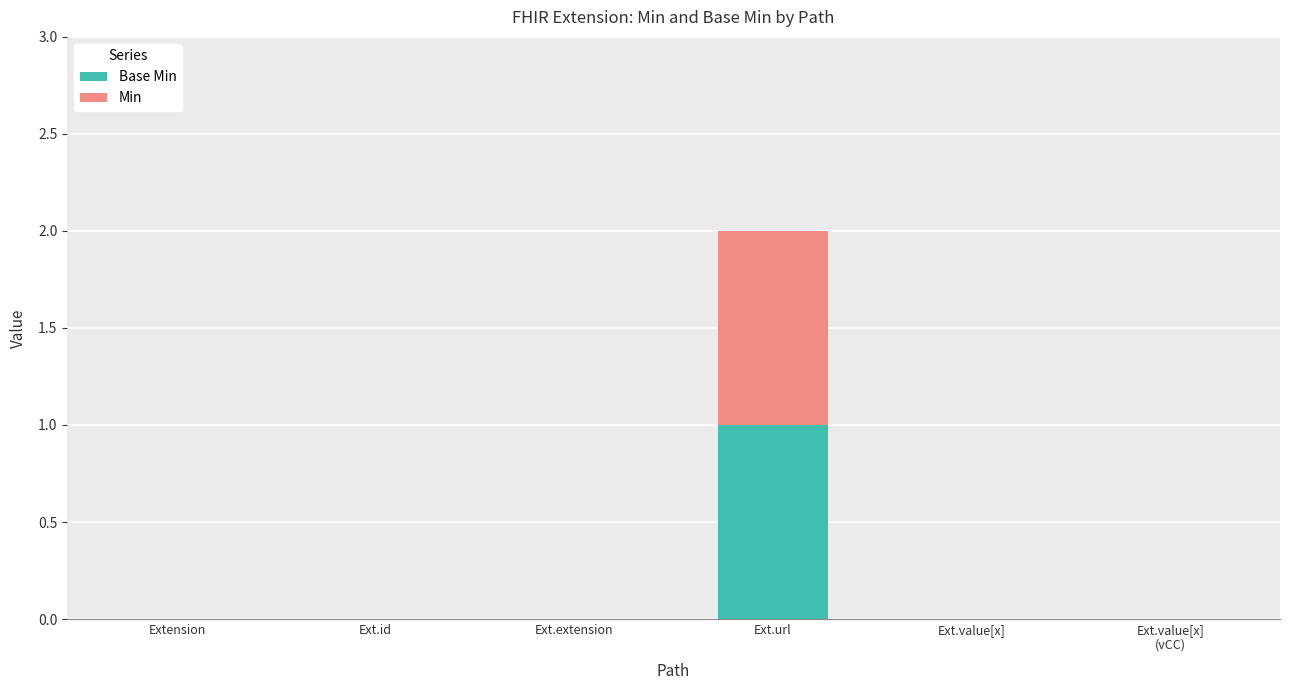

At which category is the sum across all series the highest?

Ext.url